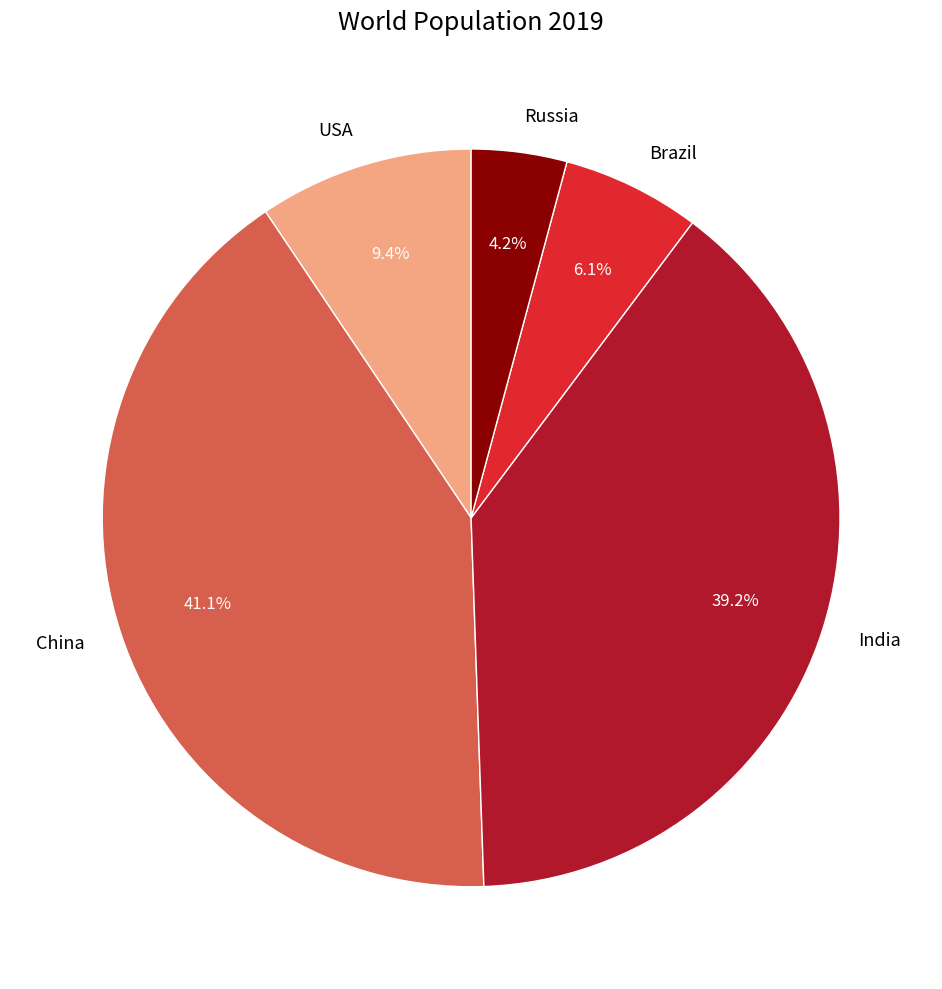

How many slices are in this pie chart?

5